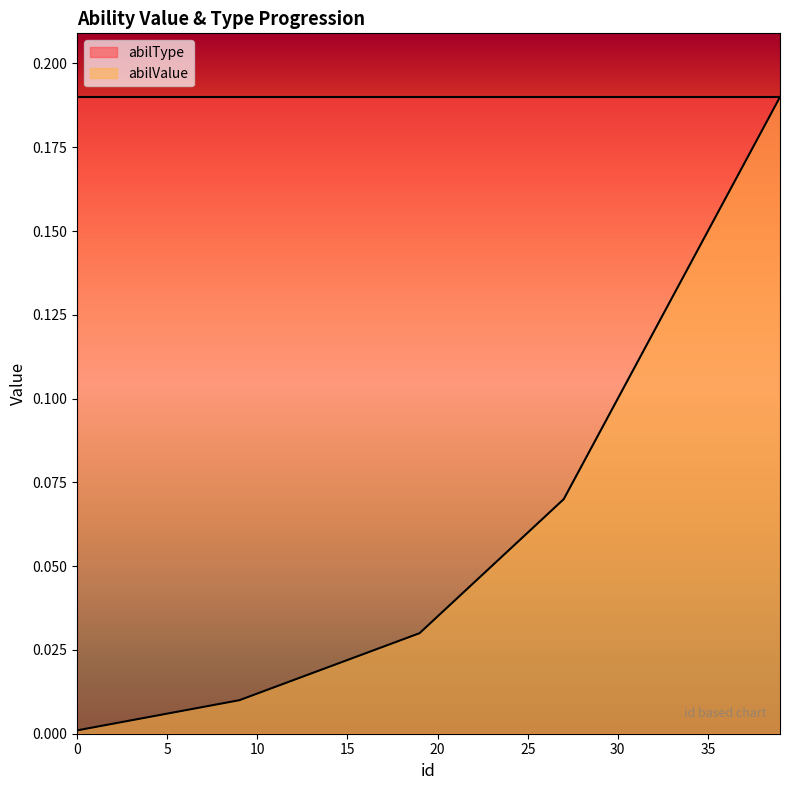

Which label corresponds to the largest value in the chart?

39